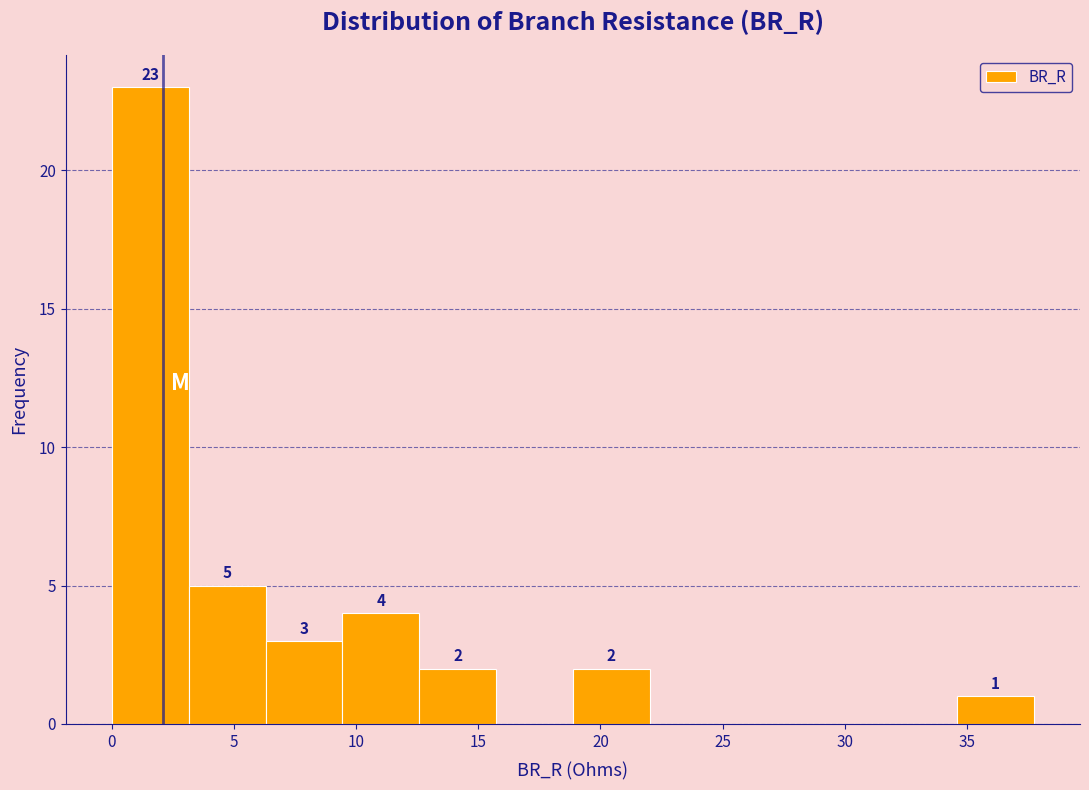

Which range on the x-axis has the tallest bar?

0.0 to 3.0